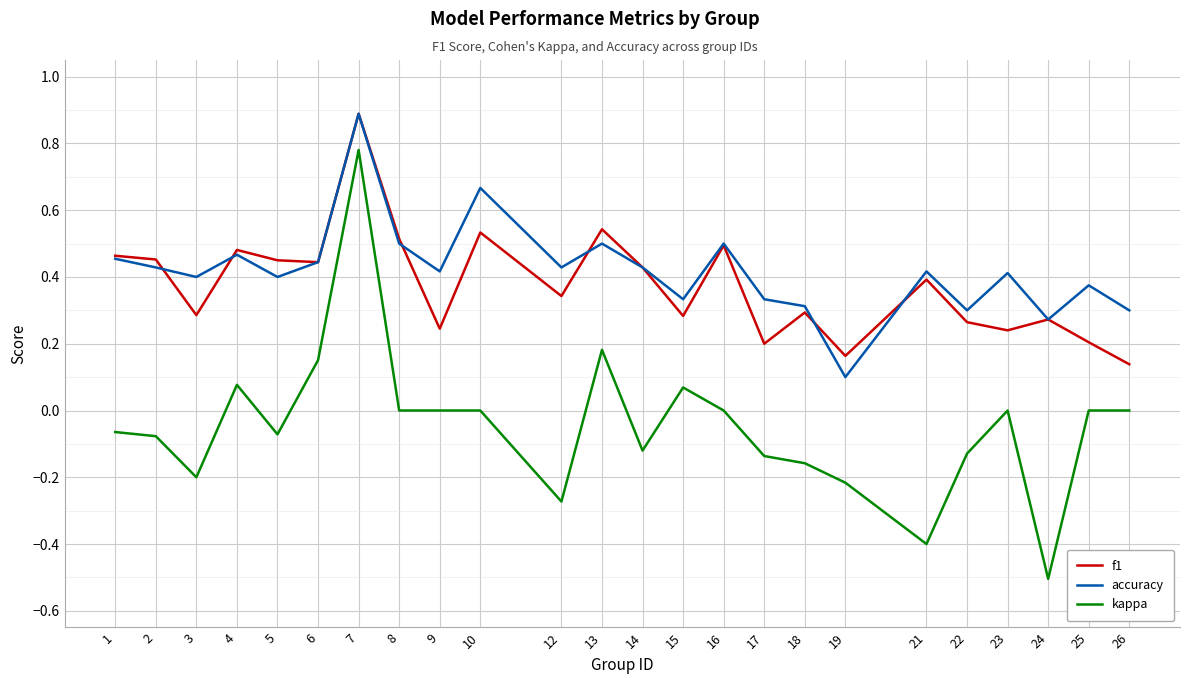

How many distinct data groups are displayed?

3